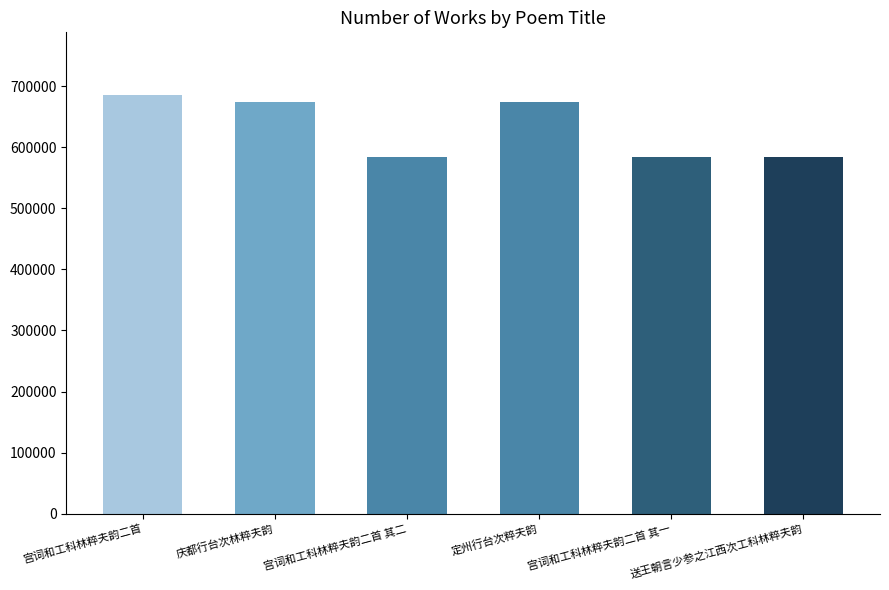

The value at 宫词和工科林粹夫韵二首 其二 is 974682. True or false?

False